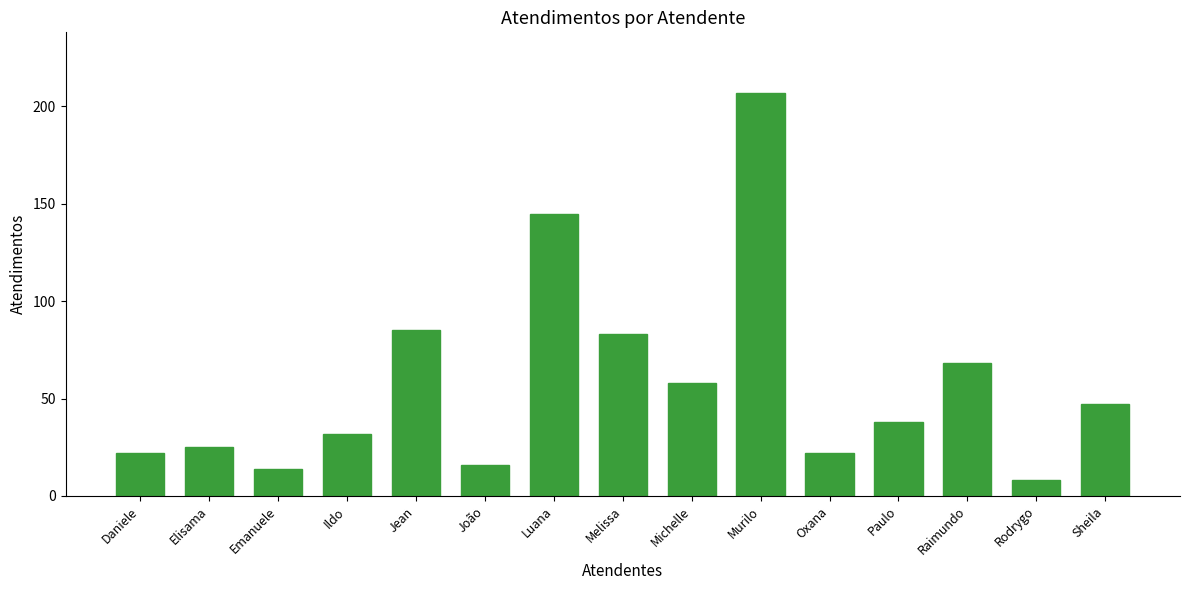

True or false: the data shows 145 at Luana.

True